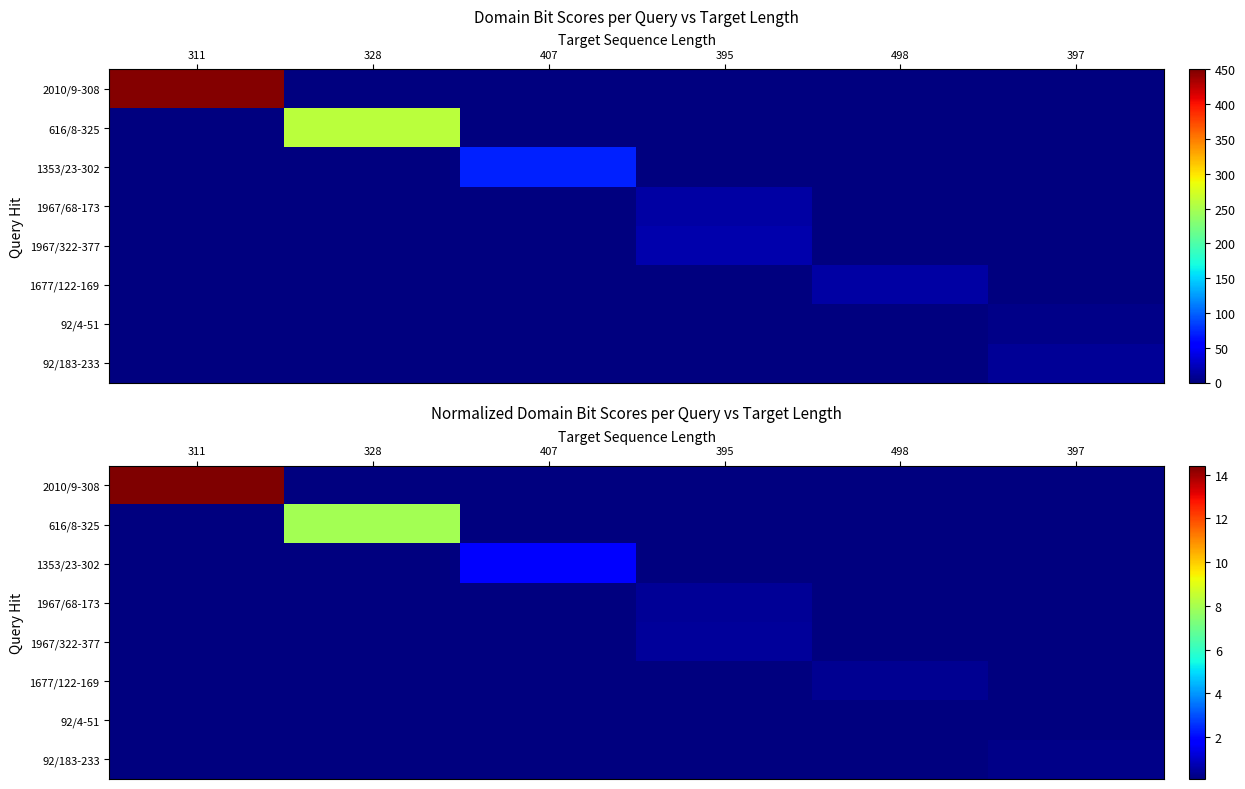

How many series are shown in this chart?

8